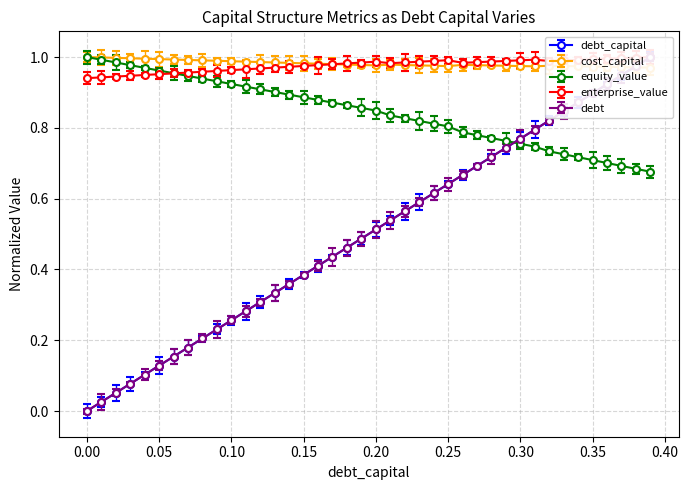

How many times do debt and cost_capital cross each other?

1